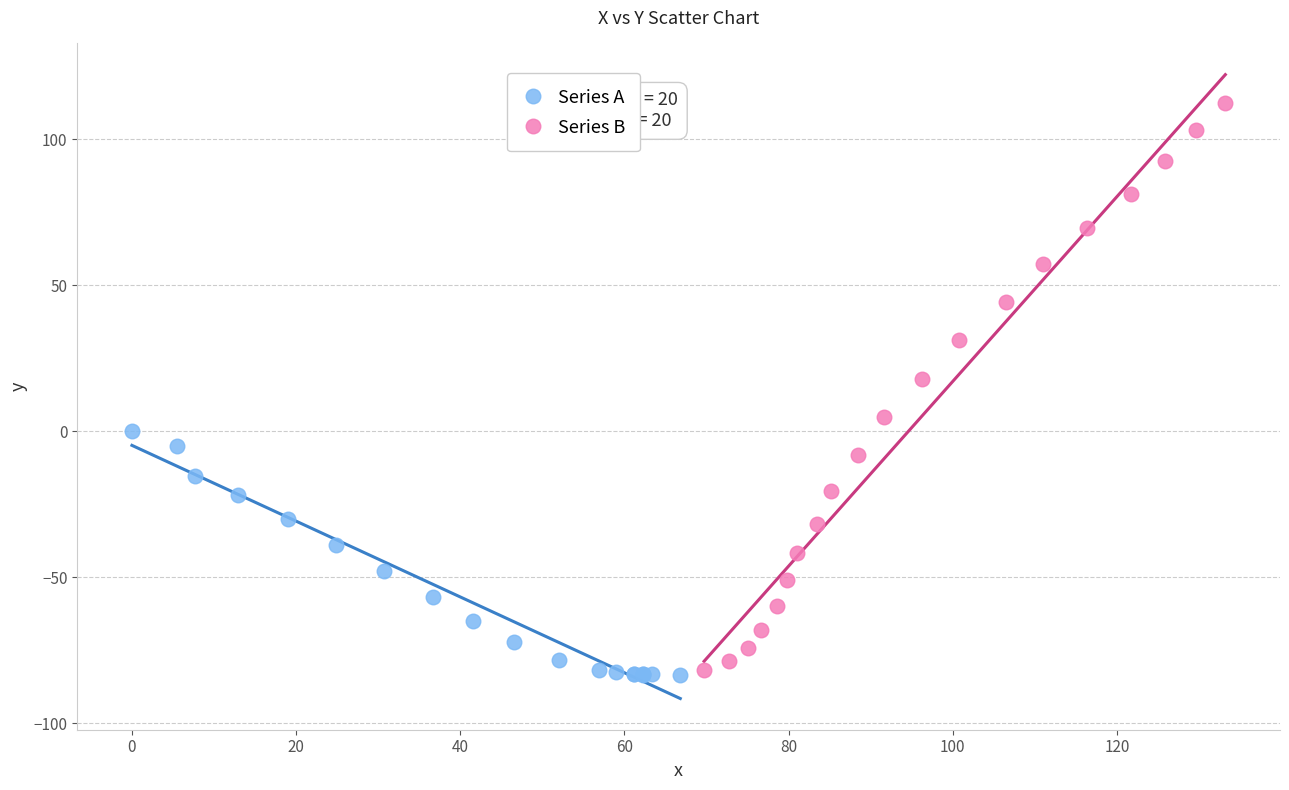

Which series has the widest spread of Y values?

Series B